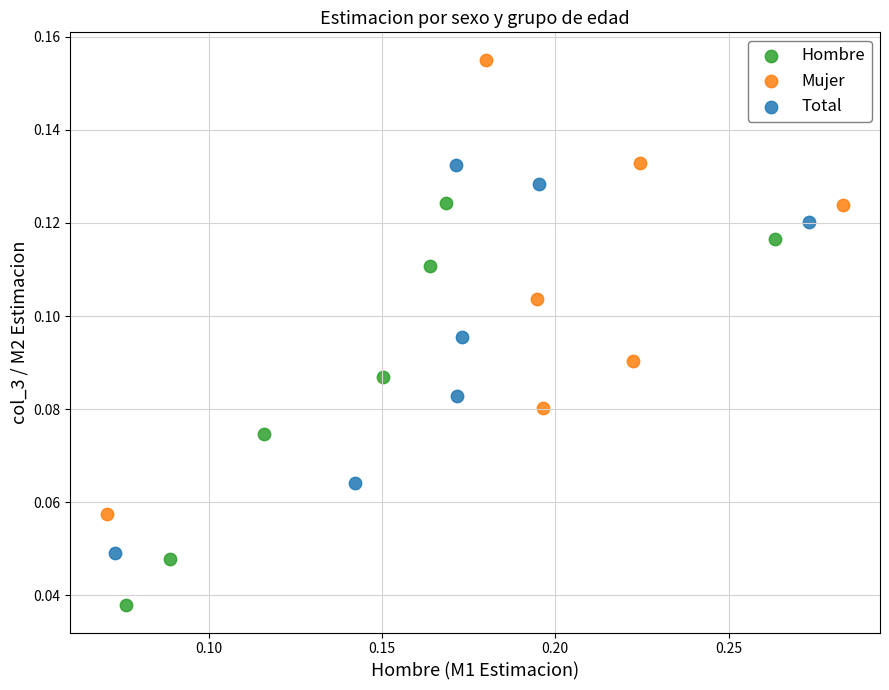

Which series reaches the maximum Y coordinate?

Mujer